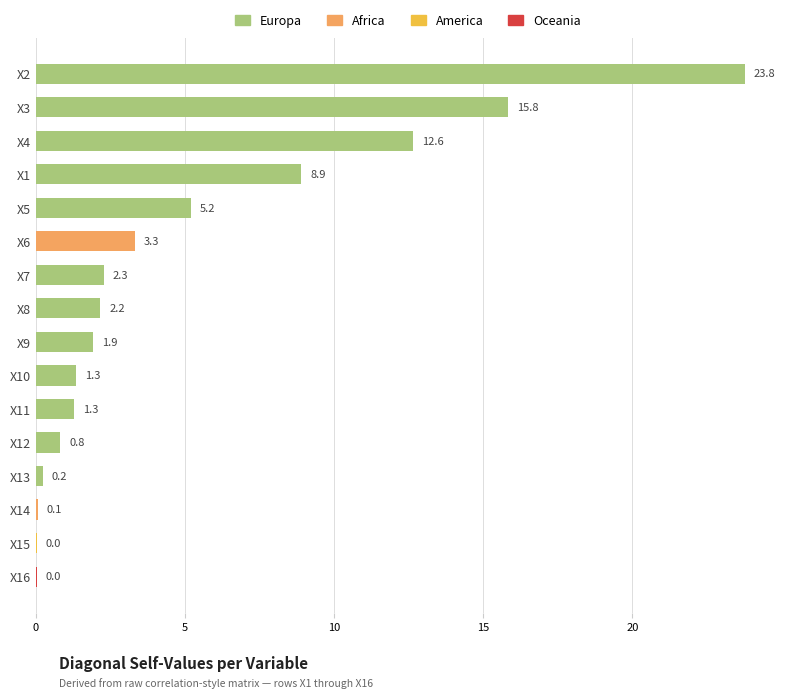

What is the maximum value shown in the chart?

23.8